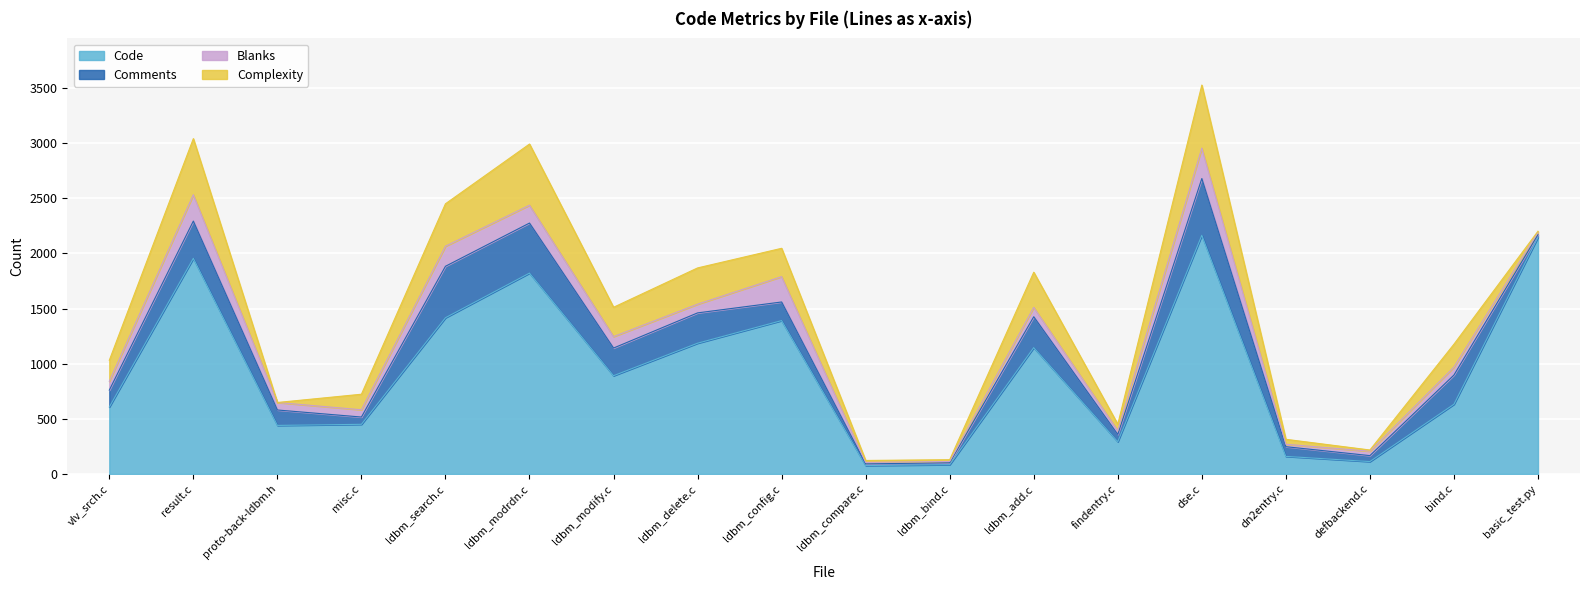

Does the chart display data point markers on the line(s)?

No